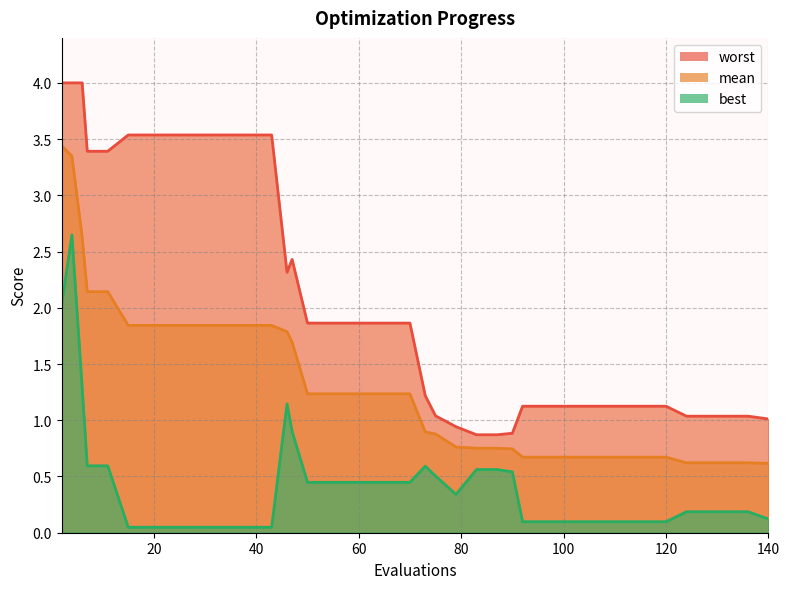

Rank the series by their maximum value, from lowest to highest.

best, mean, worst